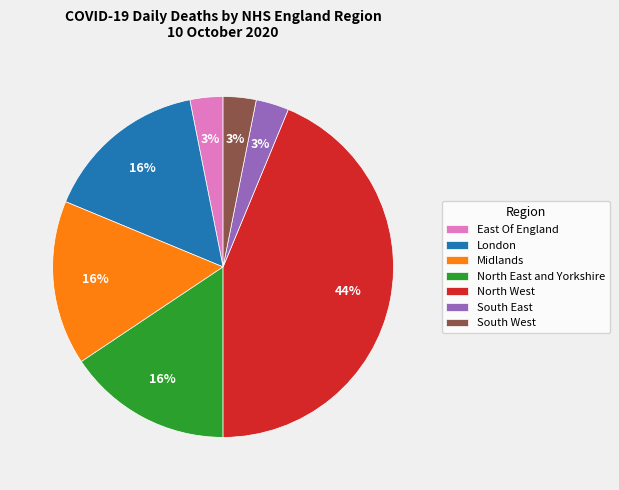

Does London account for over 50% of the chart?

No